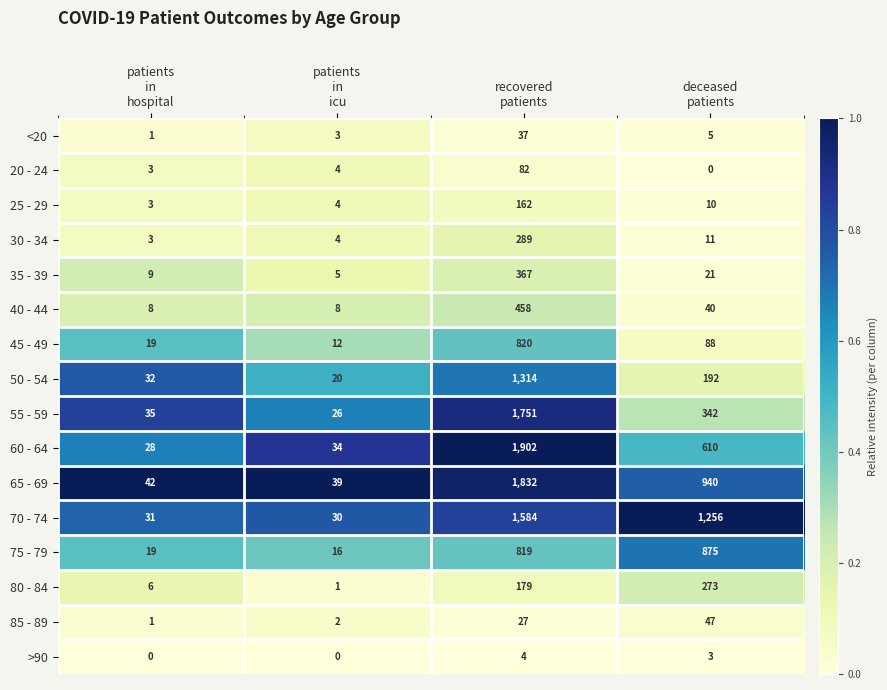

Which series changed the most between patients
in
hospital and deceased
patients?

70 - 74